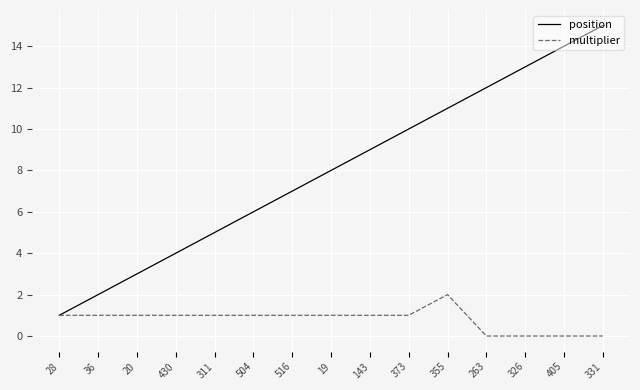

At which category is the sum across all series the highest?

331